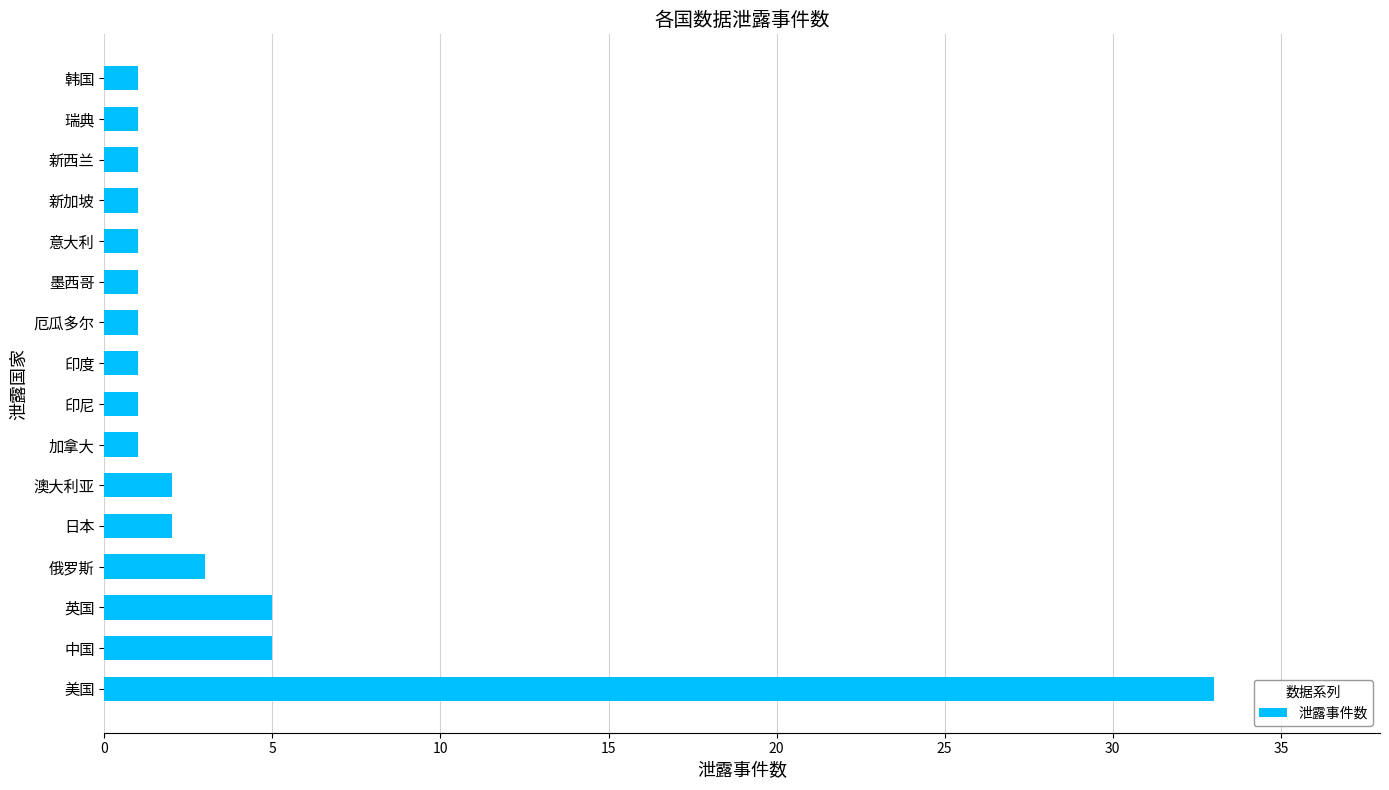

What is the change in value from 英国 to 印尼?

-4